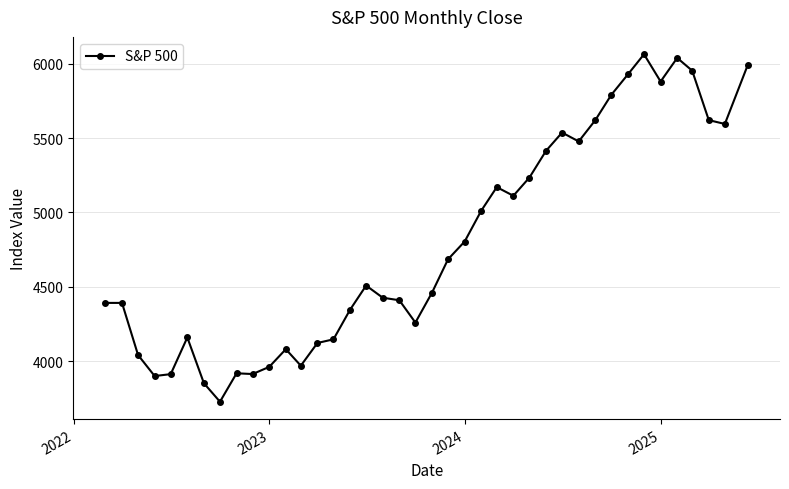

What is the sum of all values?

191831.8